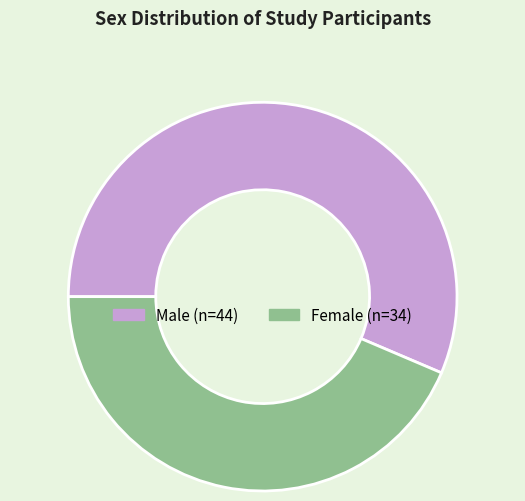

Is there a majority slice in this chart?

Yes